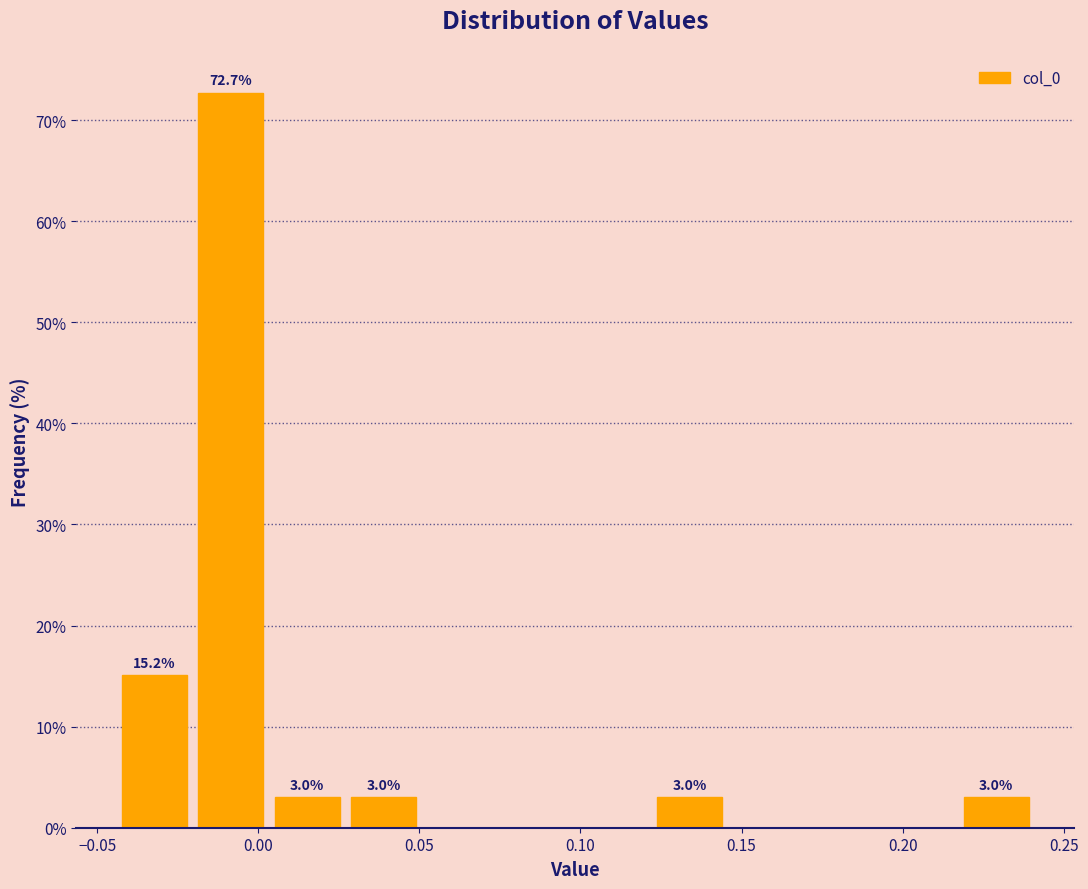

Which range on the x-axis has the tallest bar?

-0.020 to 0.005